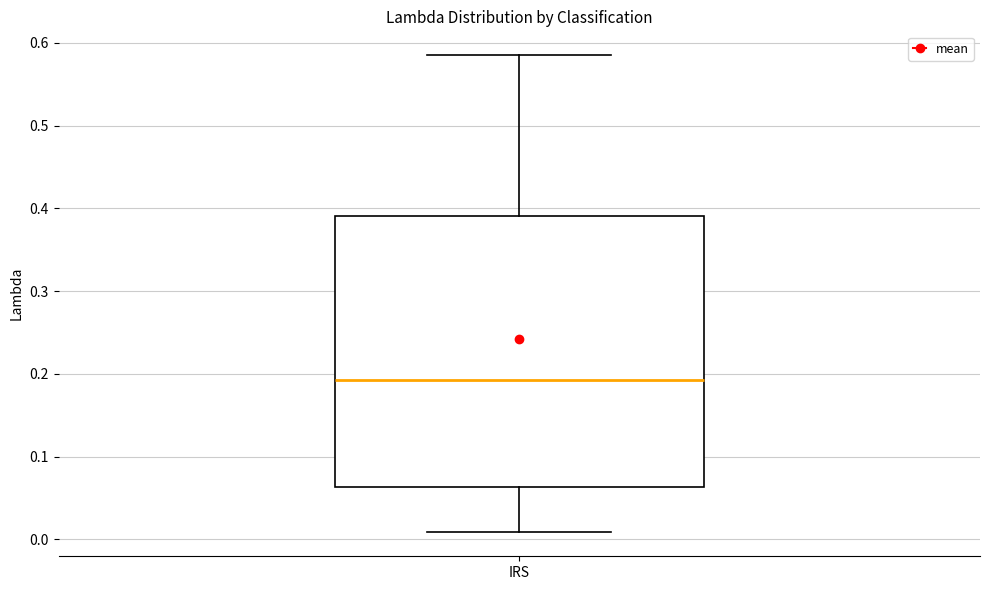

Where does the median line of the box for IRS sit on the y-axis? The values are not printed on the chart, so give them approximately, as read against the axis.

0.19